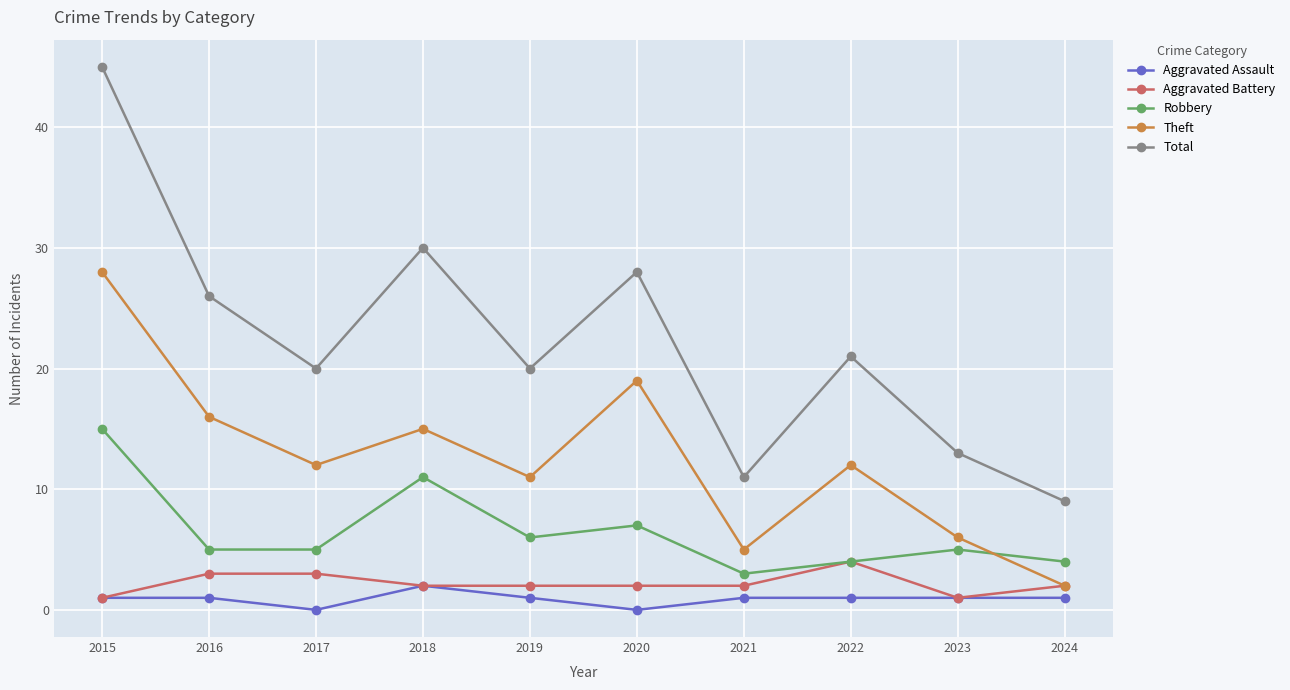

At which category is the sum across all series the highest?

2015